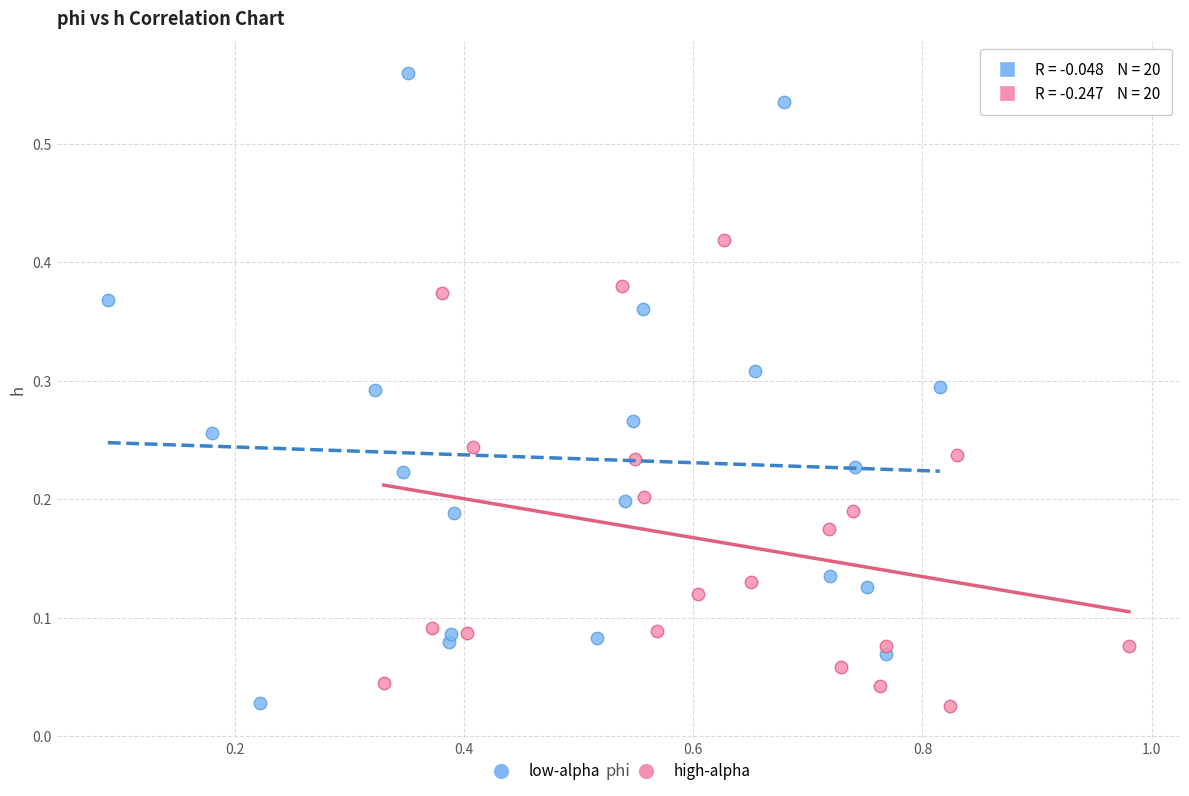

Which series has the widest spread of Y values?

low-alpha